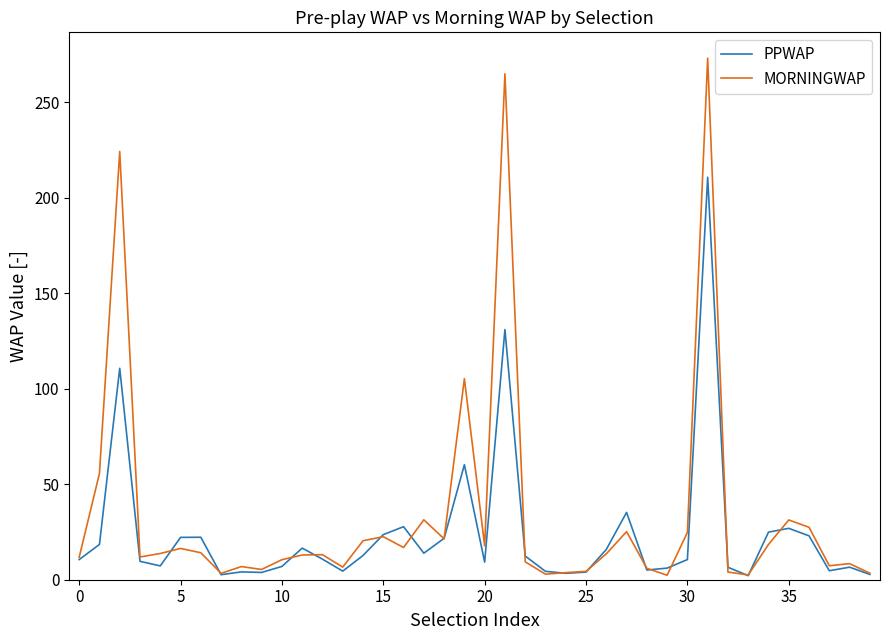

What are all the series names shown in the legend?

PPWAP, MORNINGWAP